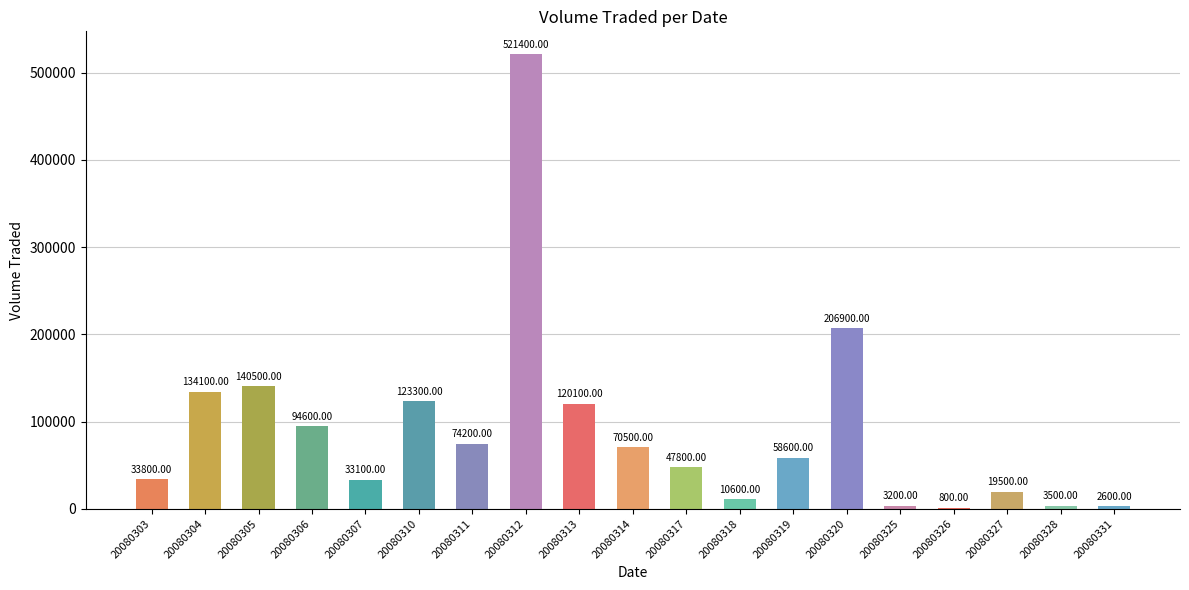

What value does the data have at 20080319, to the nearest 10?

58600